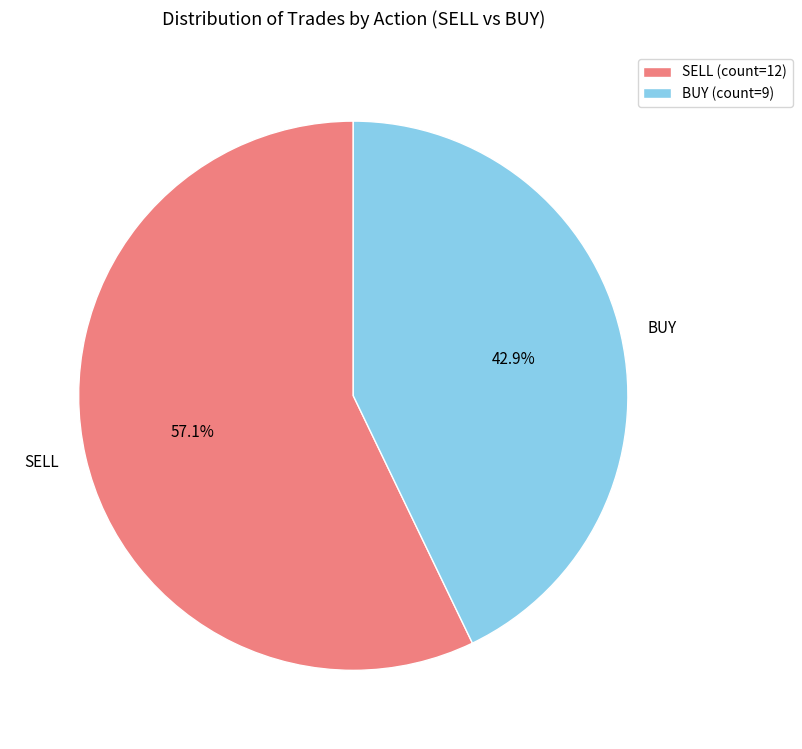

Rank the categories by value from lowest to highest.

BUY, SELL